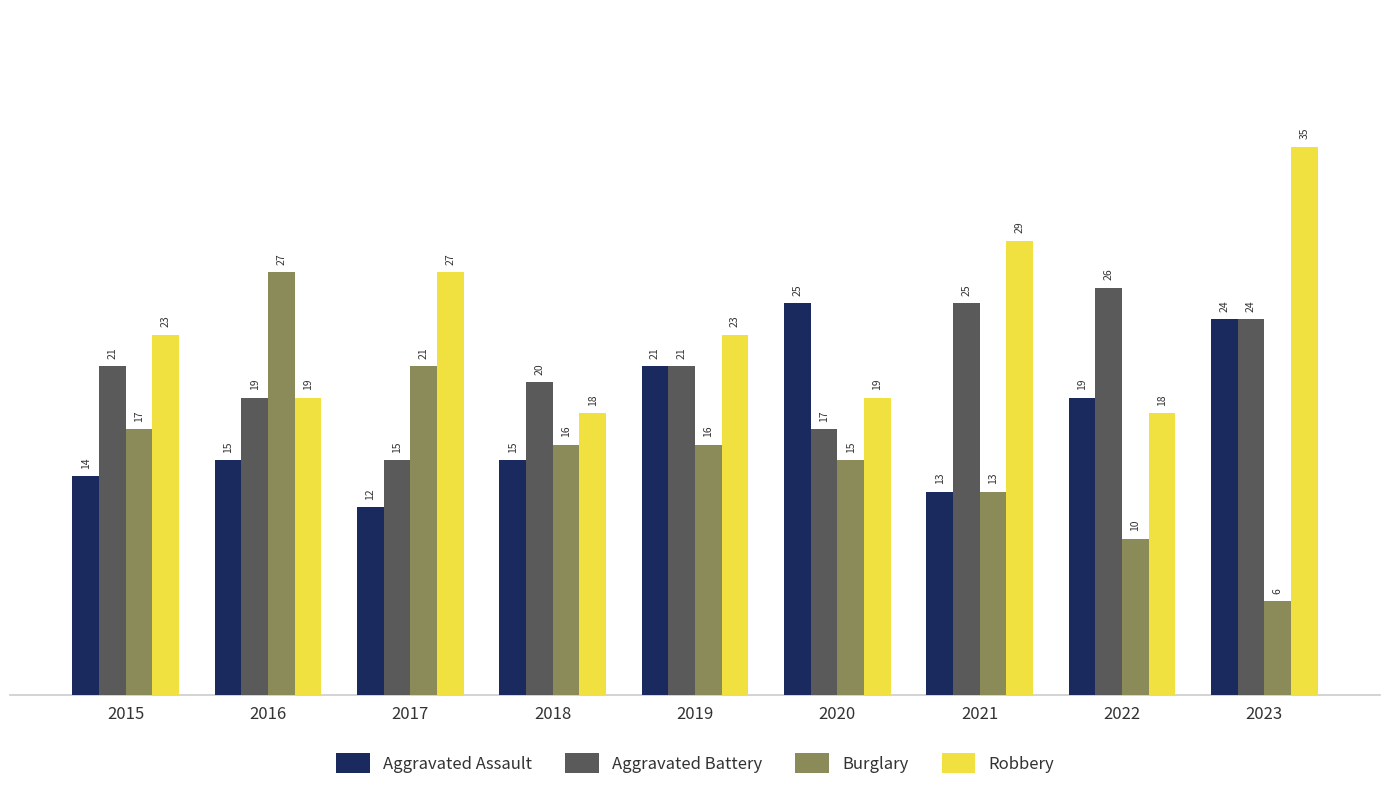

What is the difference between the highest and lowest values at 2017?

15